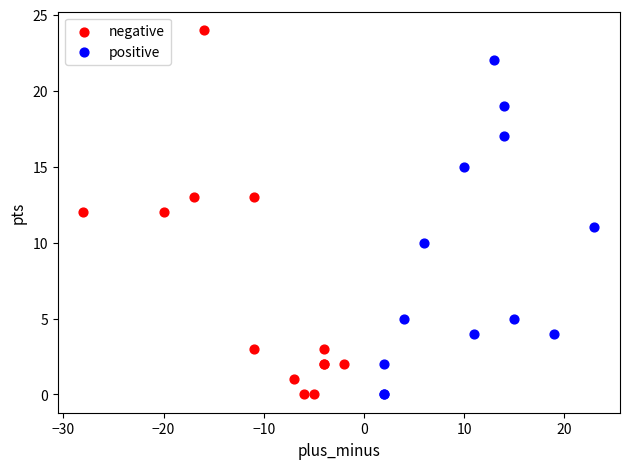

What are all the series names shown in the legend?

negative, positive